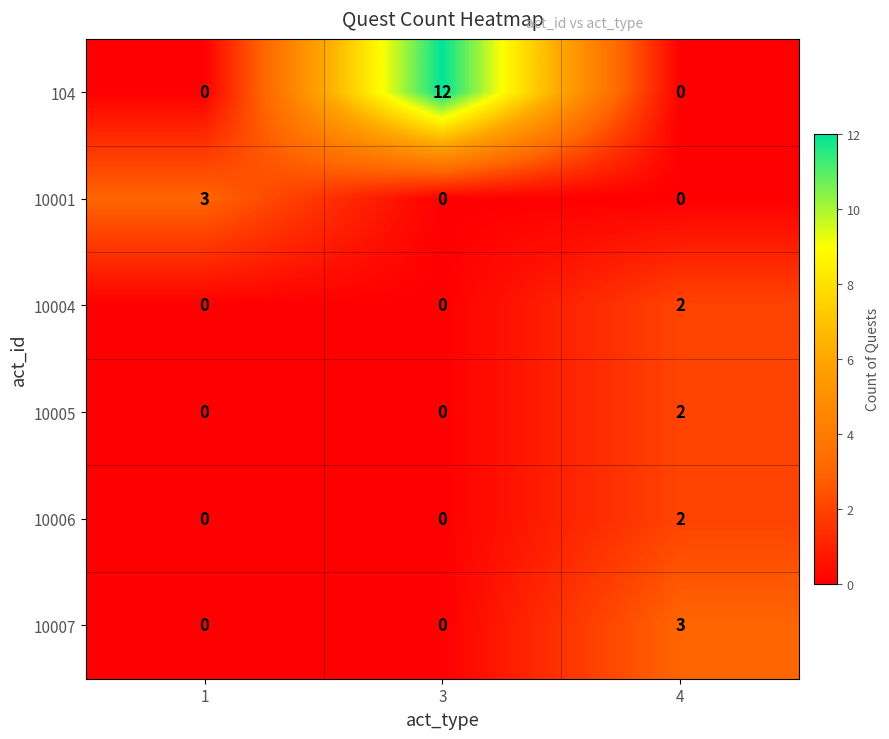

How many distinct data groups are displayed?

6